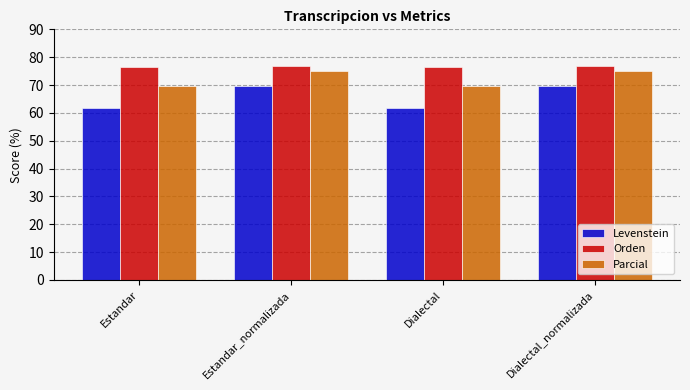

Reading right to left, what are all the values shown in this chart?

Levenstein: Dialectal_normalizada=69.6	Dialectal=61.7	Estandar_normalizada=69.6	Estandar=61.7
Orden: Dialectal_normalizada=77.0	Dialectal=76.4	Estandar_normalizada=77.0	Estandar=76.4
Parcial: Dialectal_normalizada=75.2	Dialectal=69.6	Estandar_normalizada=75.2	Estandar=69.6